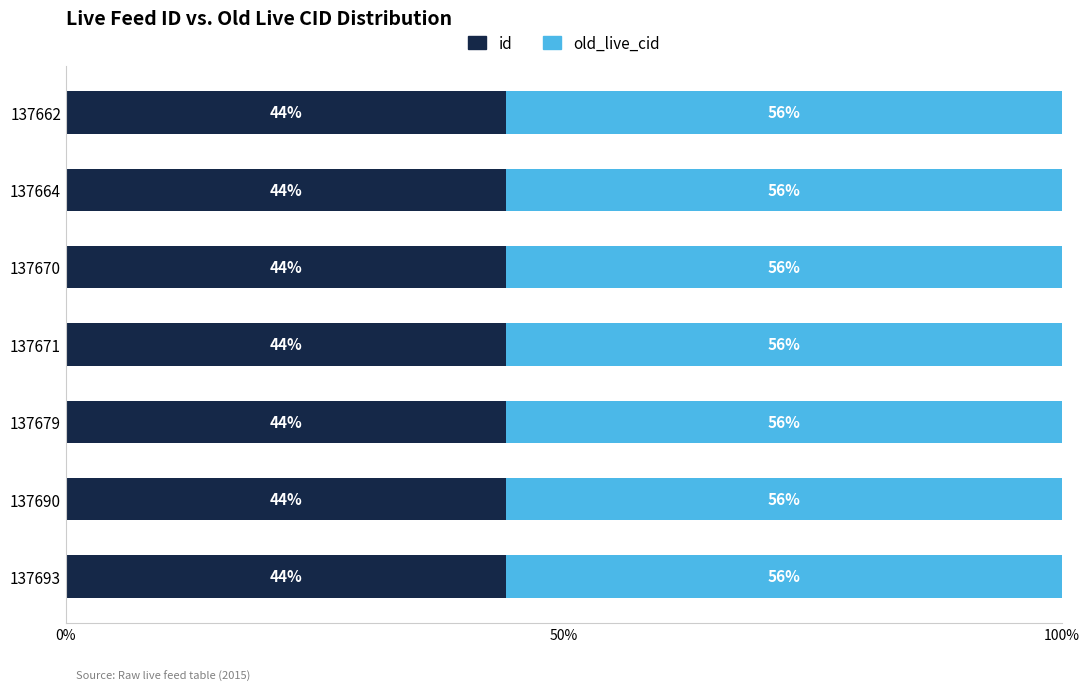

What are all the series names shown in the legend?

id, old_live_cid